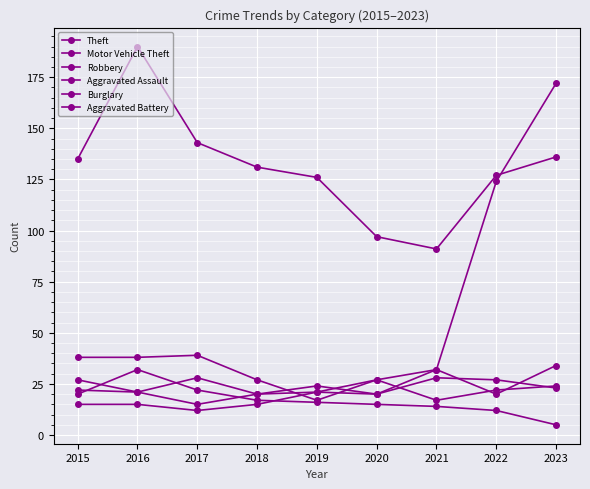

How many values in the Theft series are below 131?

4